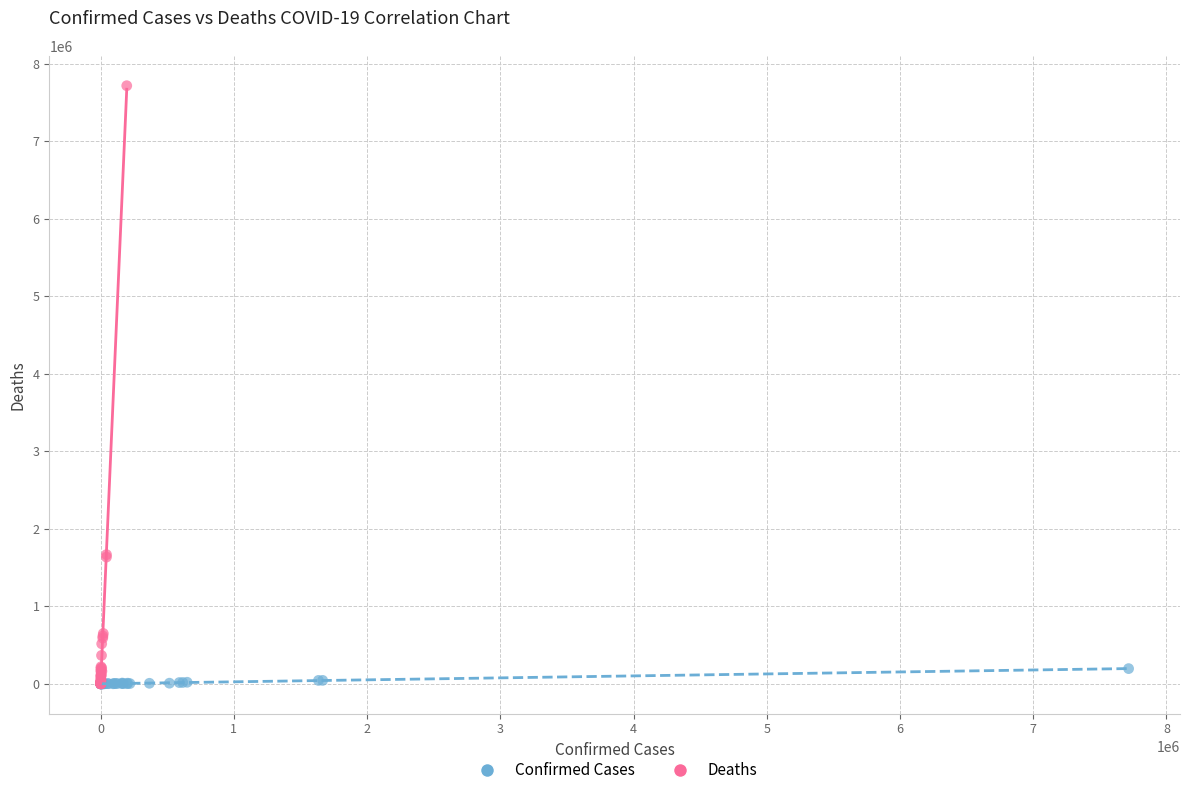

Which series has the widest spread of Y values?

Deaths